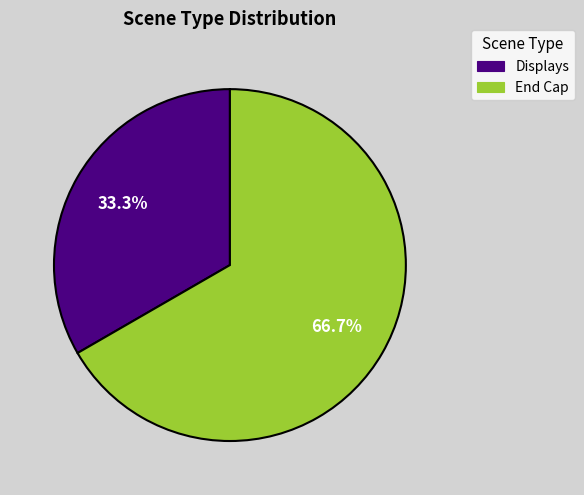

Combined, do End Cap and Displays account for over 50%?

Yes